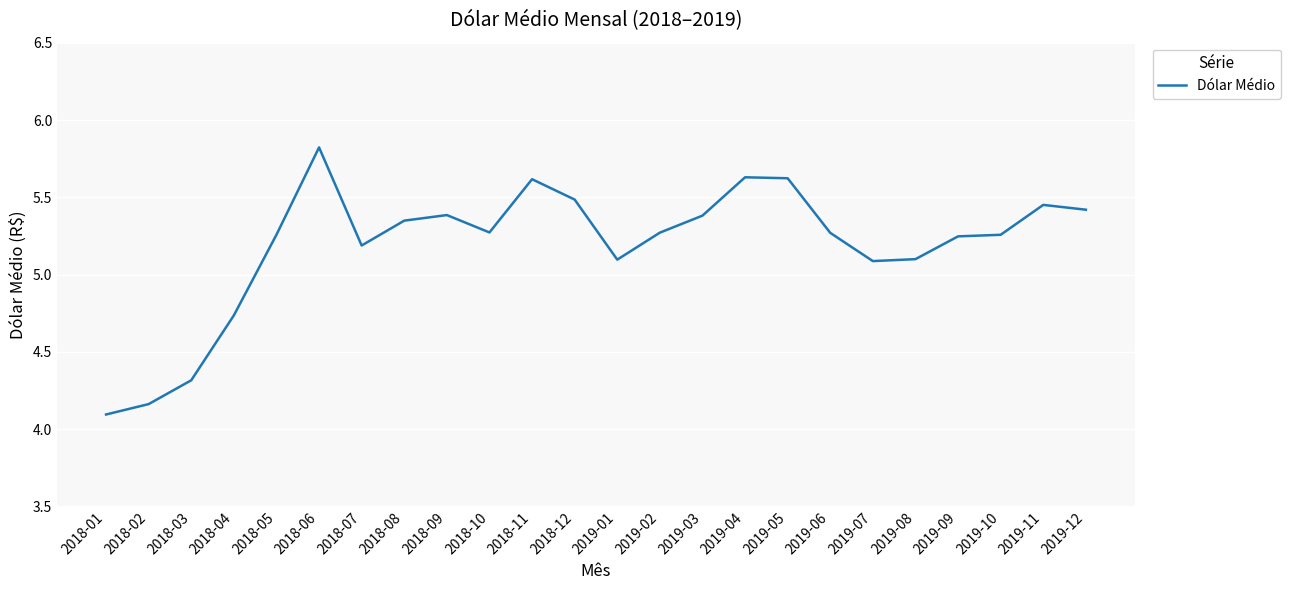

What is the difference between the second highest and minimum values?

1.5